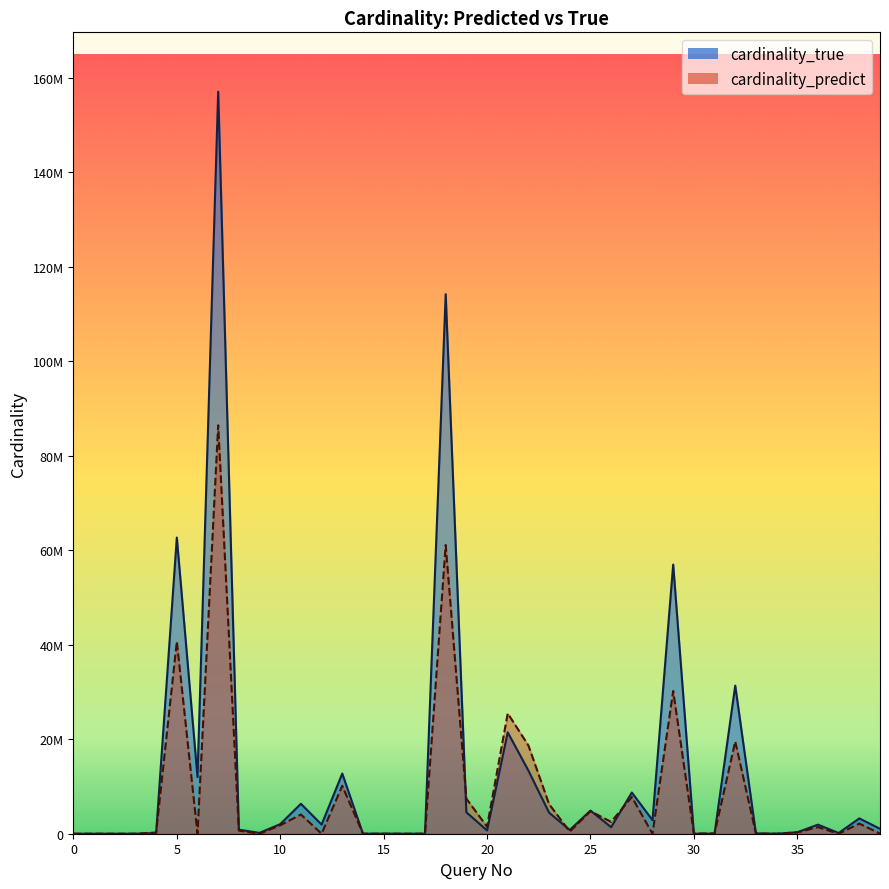

What is the average value of the cardinality_true series?

13208620.4